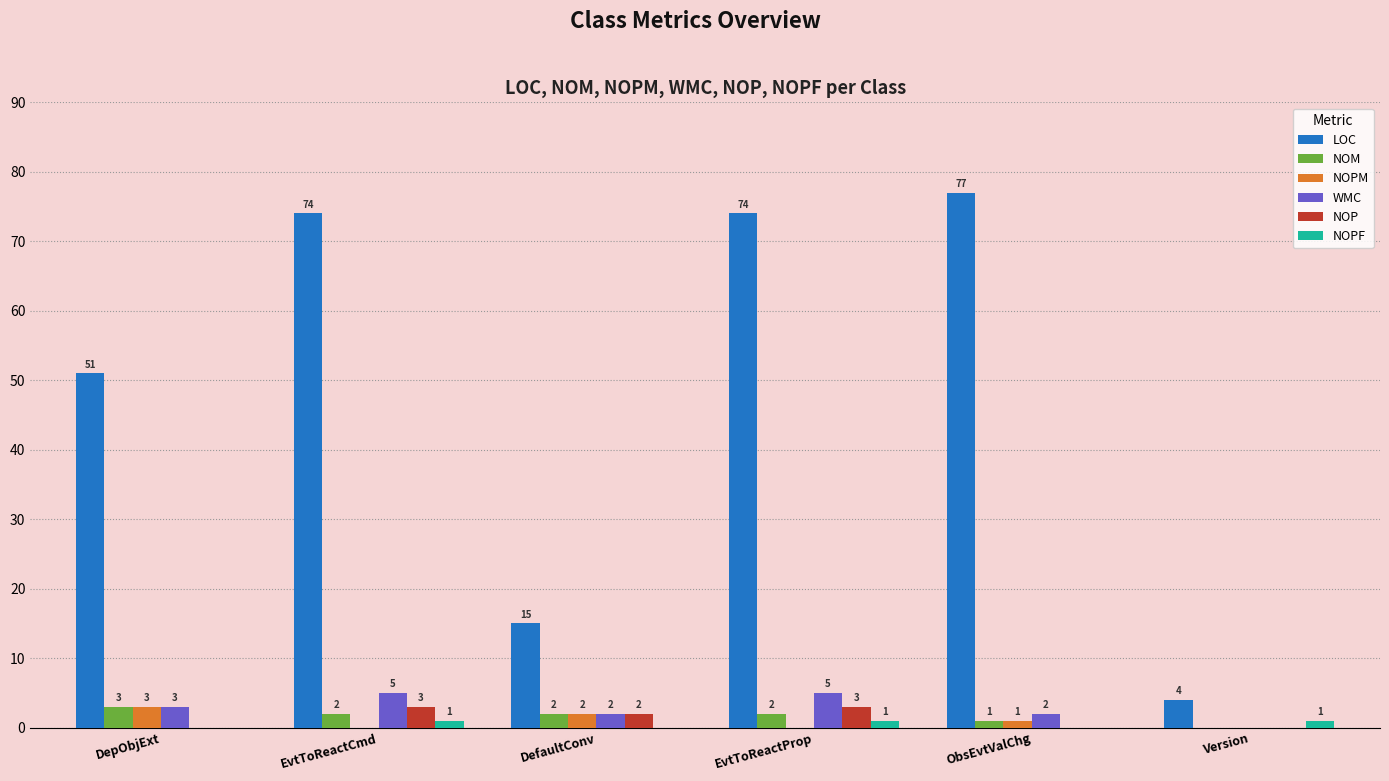

What is the sum of the NOPM values at DepObjExt and ObsEvtValChg?

4